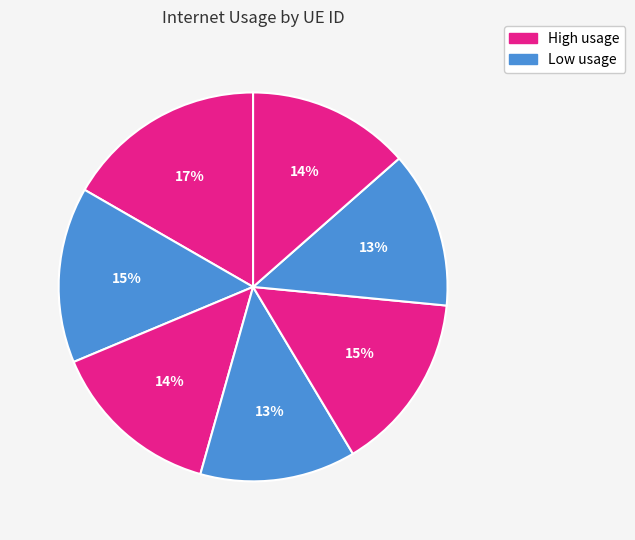

Count the number of slices in the pie.

7